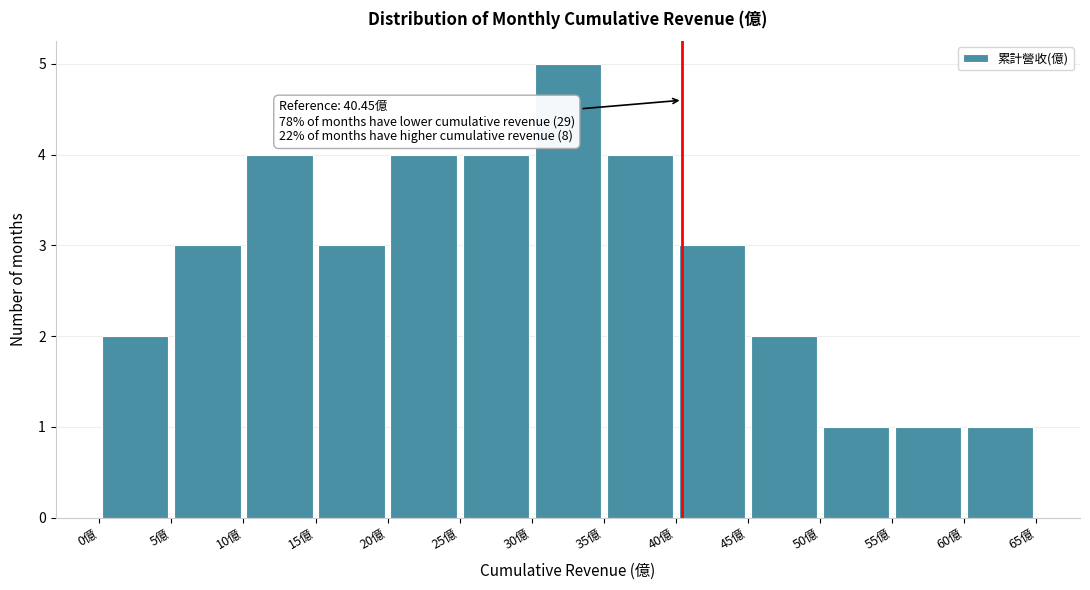

Over which range of the x-axis is the bar tallest?

30 to 35